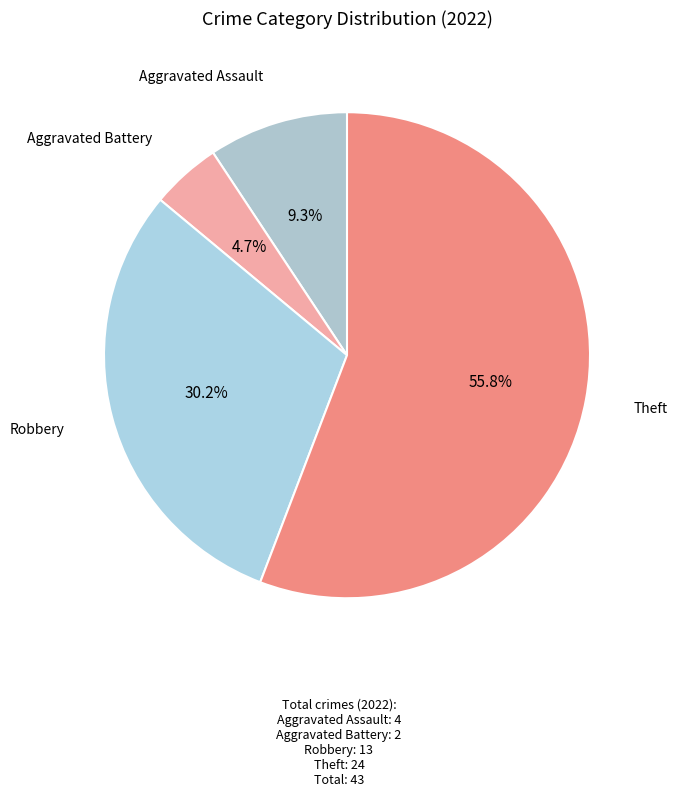

Does any single category account for the majority?

Yes